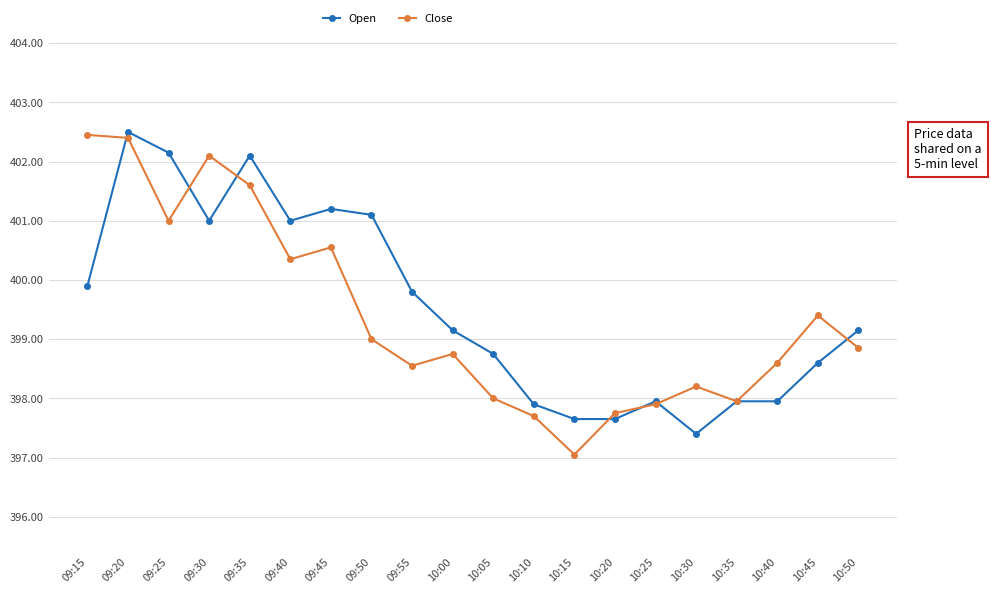

Is the value of Close at 09:50 greater than the value of Open at 10:45?

Yes